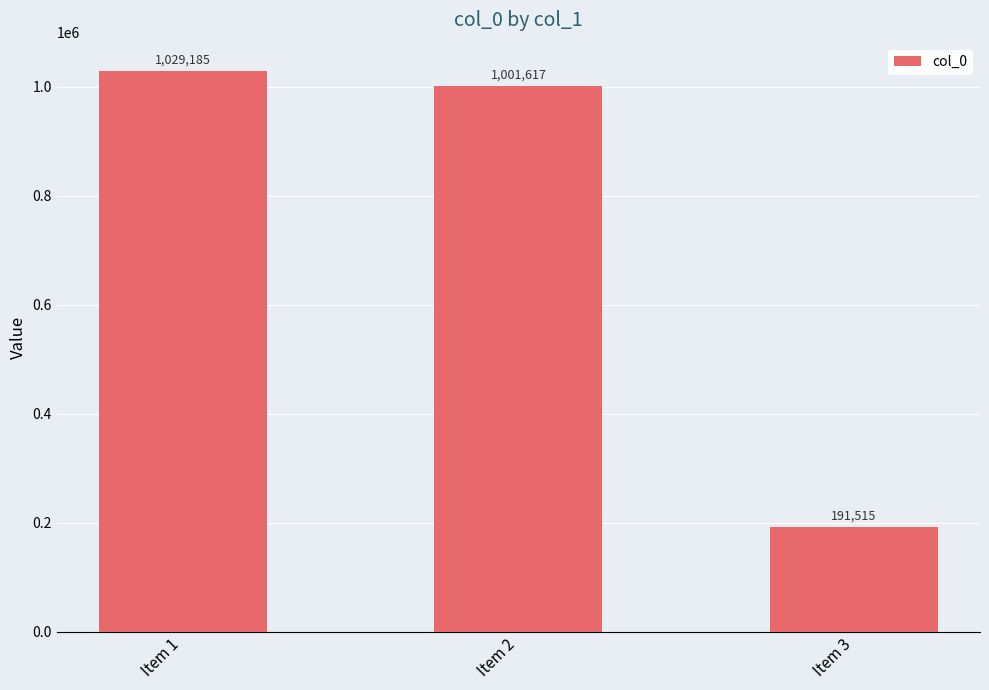

Does the chart contain stacked bars?

No